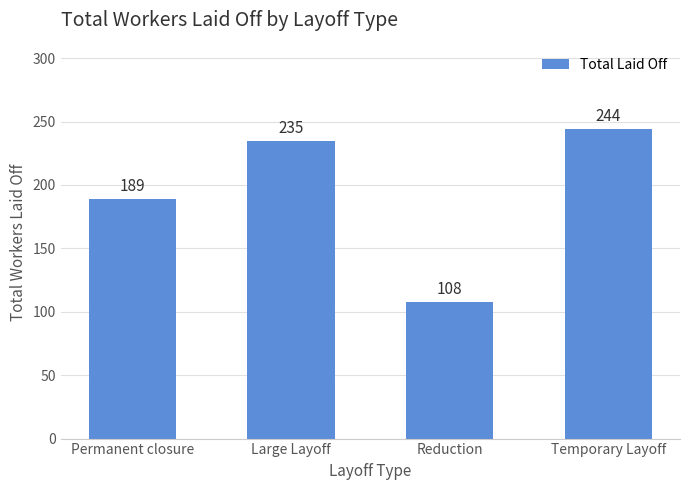

Reading right to left, extract all data points from this chart.

244	108	235	189